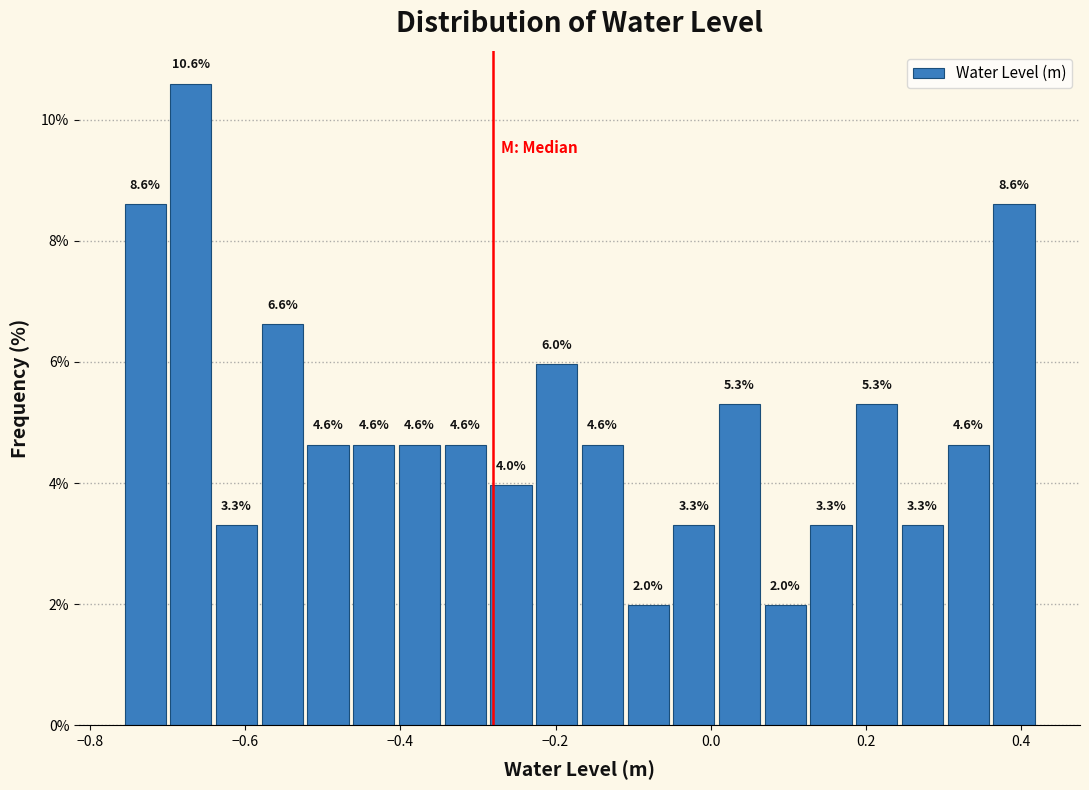

Around what value on the x-axis is the tallest bar? Give the approximate position of its centre, as read against the axis.

-0.66